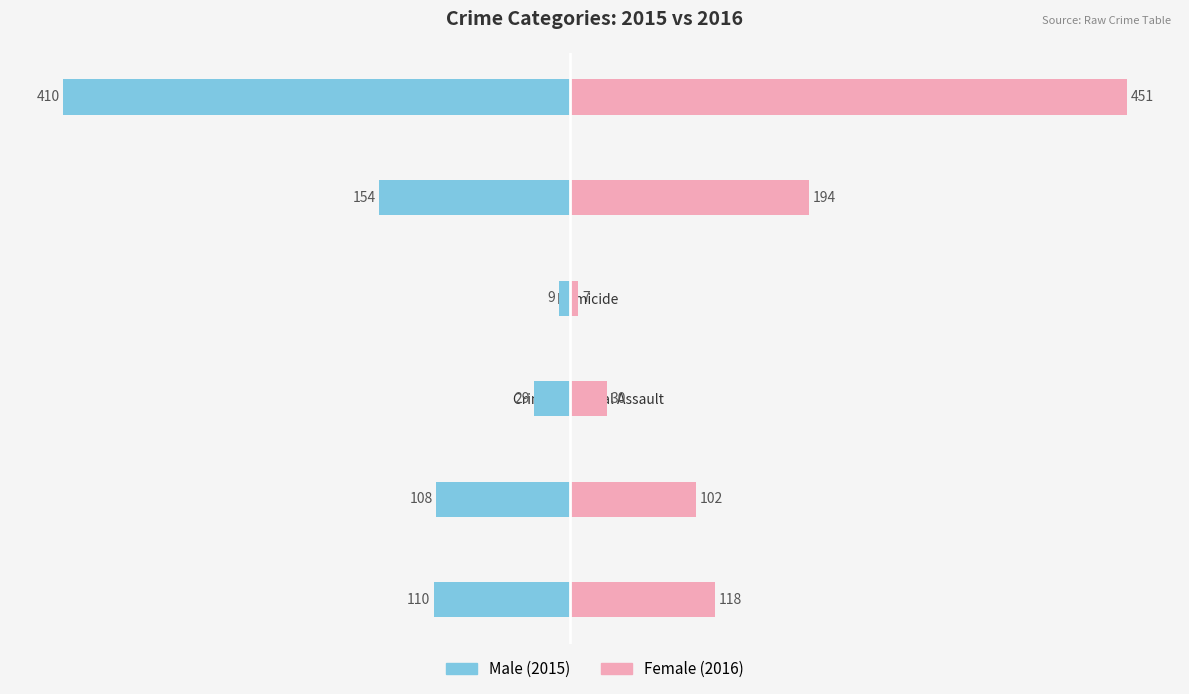

The value of Male at Criminal Sexual Assault is -13. True or false?

False